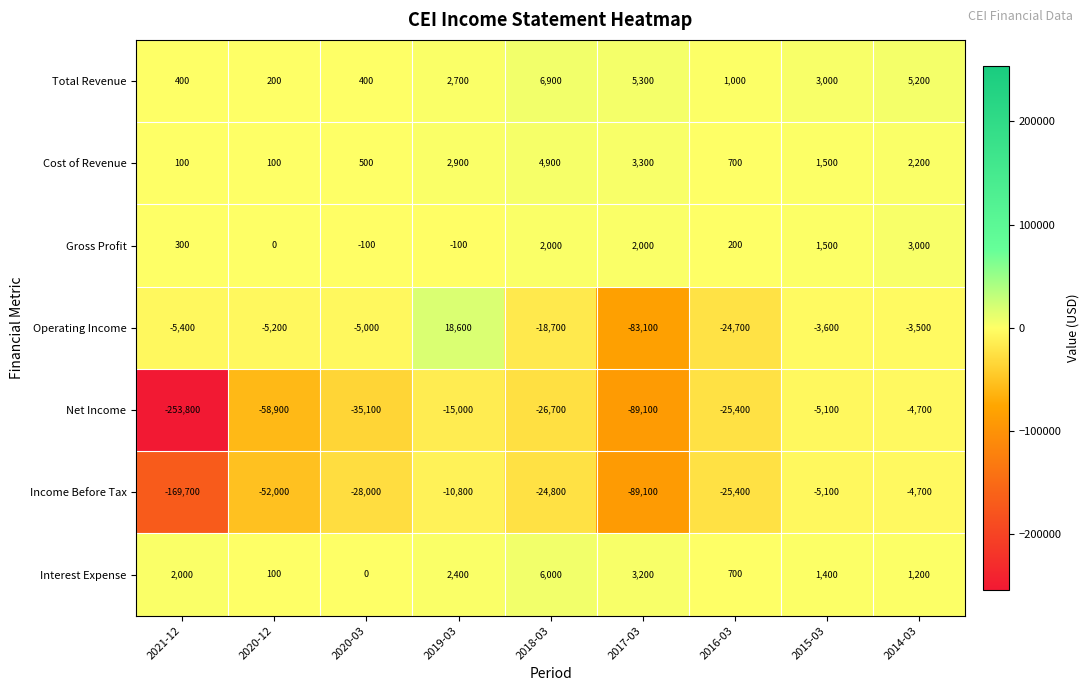

List the labels in order of Net Income value, largest first.

2014-03, 2015-03, 2019-03, 2016-03, 2018-03, 2020-03, 2020-12, 2017-03, 2021-12